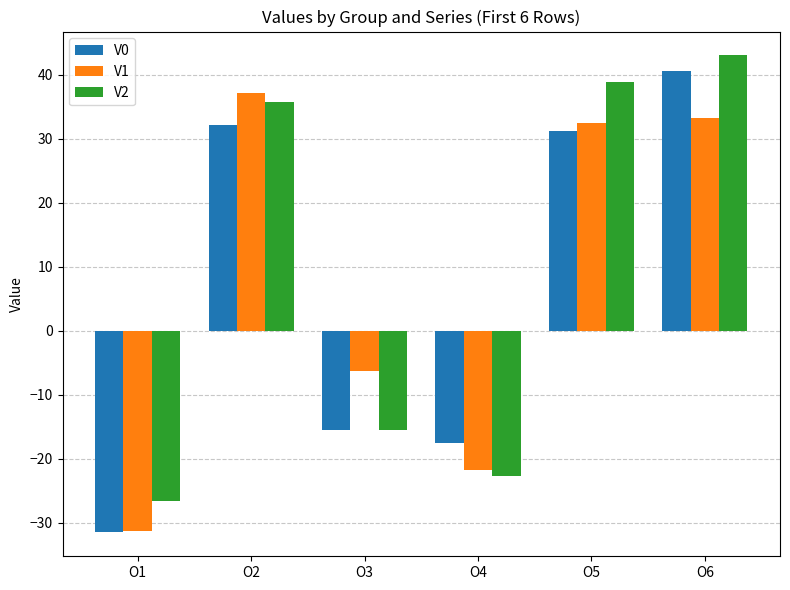

What is the value of the V2 bar at the 3rd from the left?

-15.5